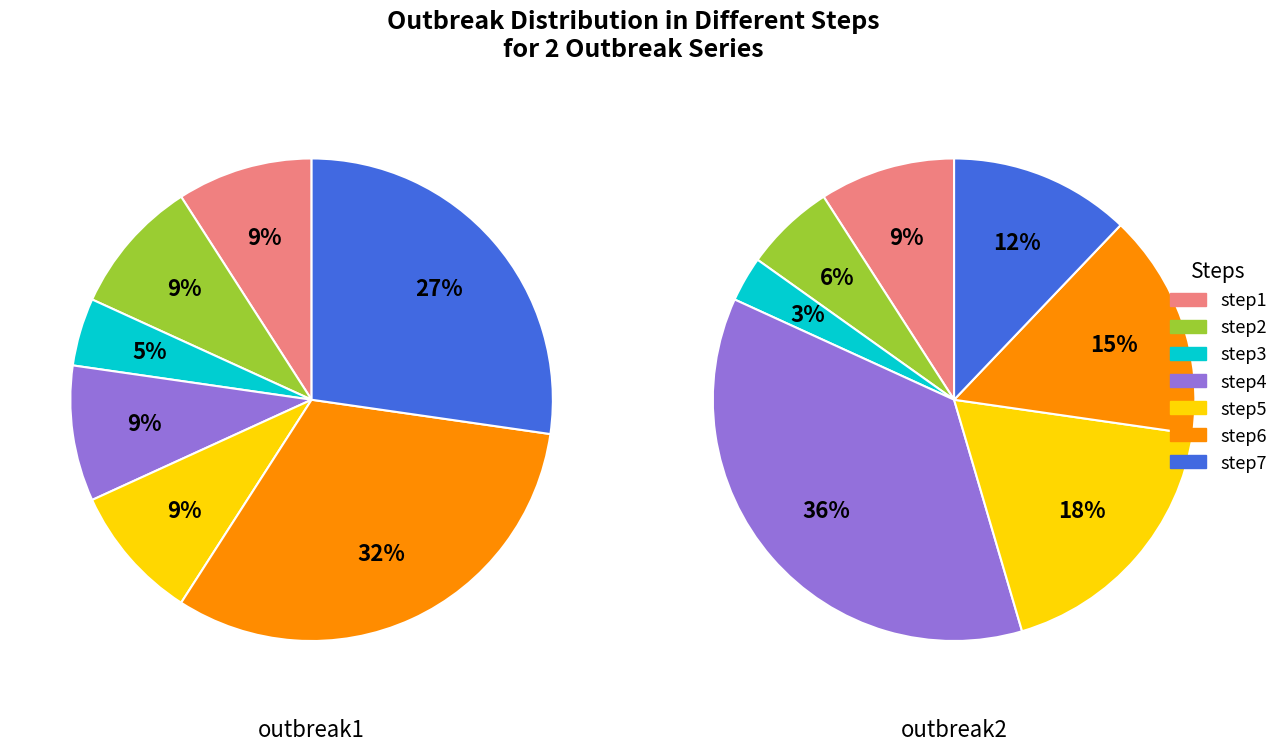

At step4, list the series in order from smallest to largest.

outbreak1, outbreak2